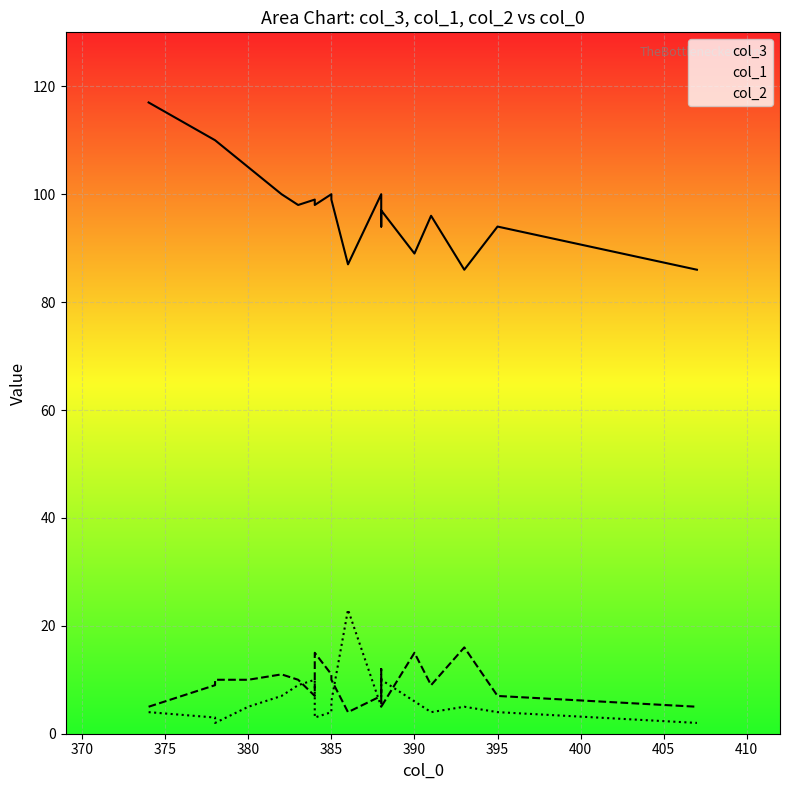

At which category is the sum across all series the highest?

374